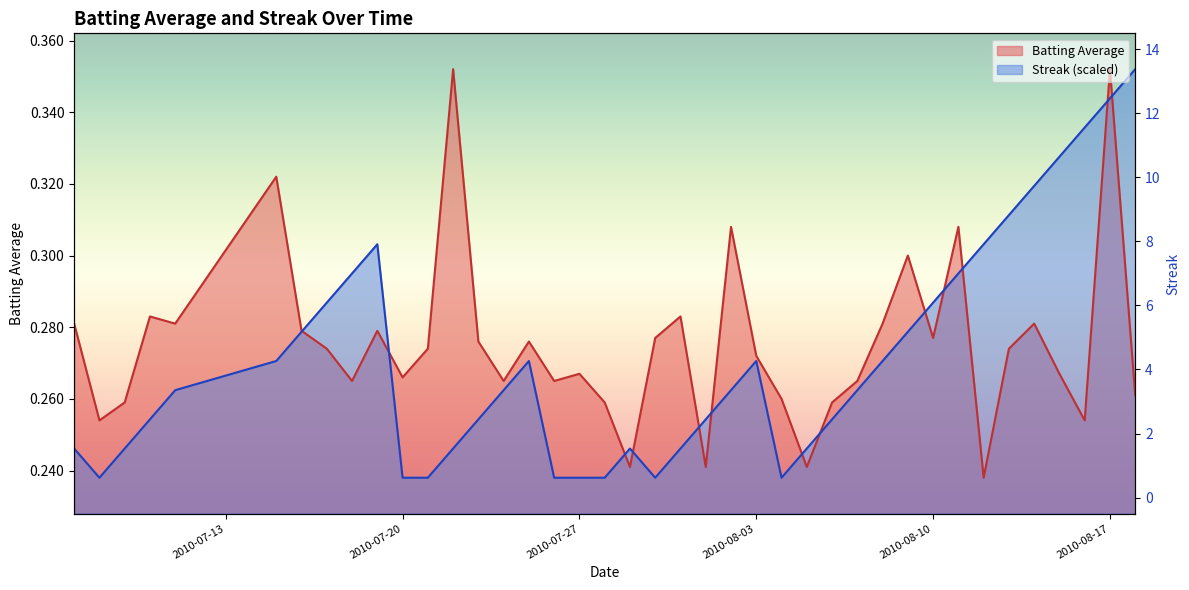

At which category is the sum across all series the highest?

2010-08-17